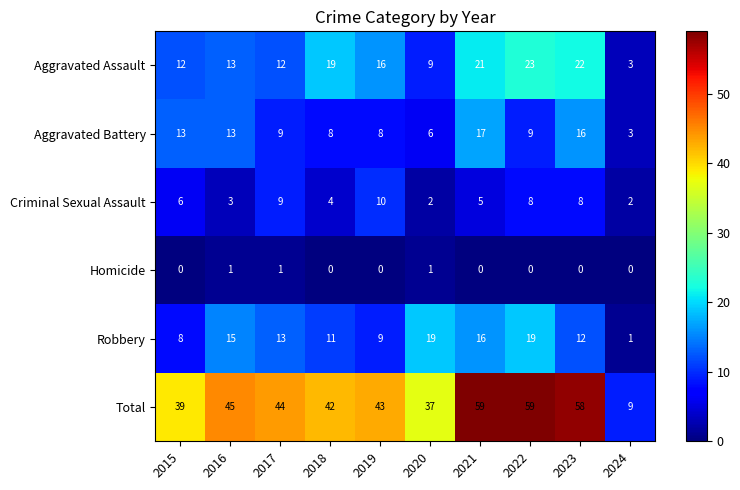

Which series has the largest total across all categories?

Total